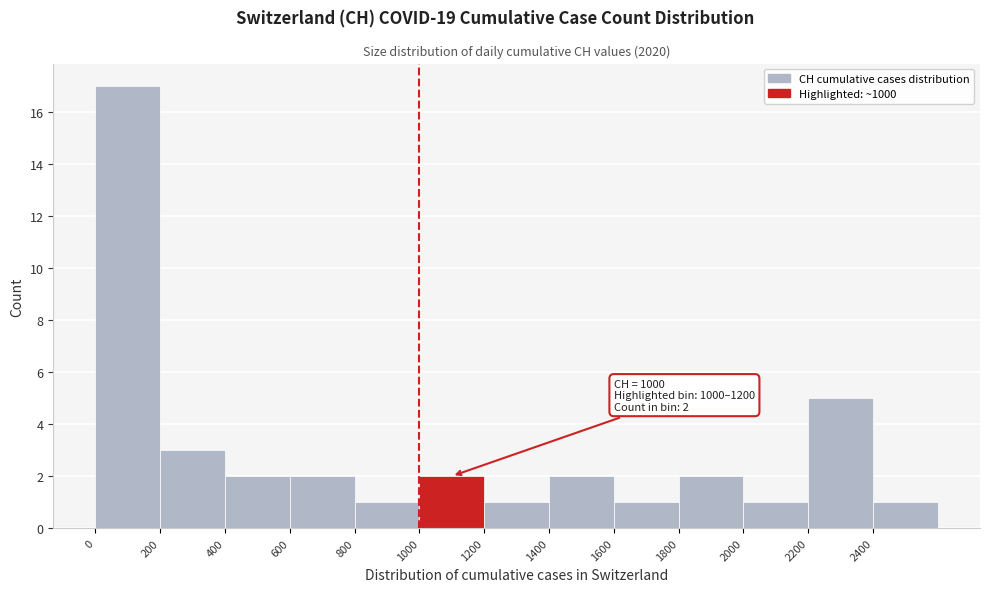

Over which range of the x-axis is the bar tallest?

0 to 200